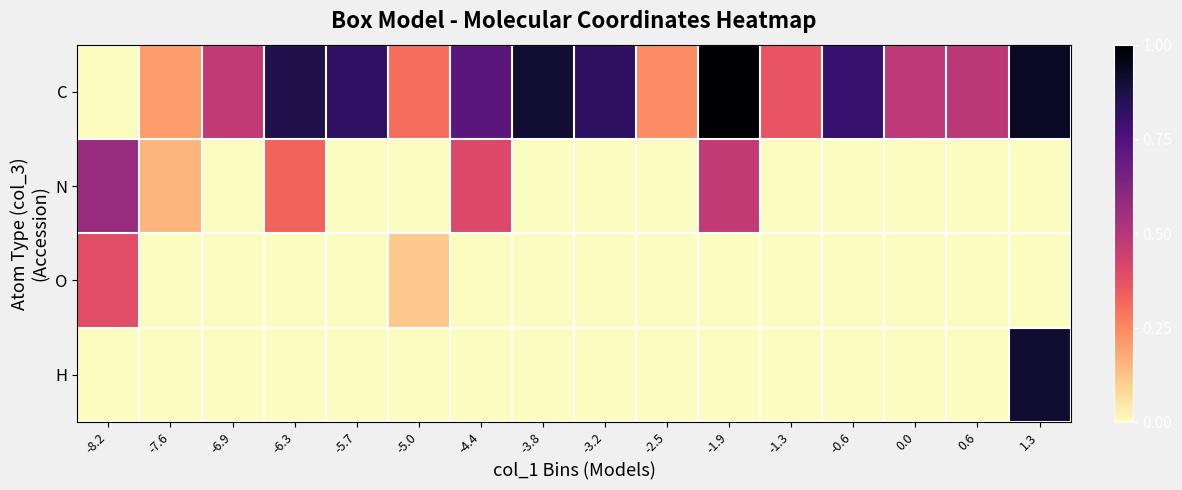

Reading left to right, extract all data points from this chart.

C: -8.2=0.0	-7.6=0.2	-6.9=0.5	-6.3=0.9	-5.7=0.8	-5.0=0.3	-4.4=0.7	-3.8=0.9	-3.2=0.8	-2.5=0.2	-1.9=1.0	-1.3=0.4	-0.6=0.8	0.0=0.5	0.6=0.5	1.3=0.9
N: -8.2=0.6	-7.6=0.2	-6.9=0.0	-6.3=0.3	-5.7=0.0	-5.0=0.0	-4.4=0.4	-3.8=0.0	-3.2=0.0	-2.5=0.0	-1.9=0.5	-1.3=0.0	-0.6=0.0	0.0=0.0	0.6=0.0	1.3=0.0
O: -8.2=0.4	-7.6=0.0	-6.9=0.0	-6.3=0.0	-5.7=0.0	-5.0=0.1	-4.4=0.0	-3.8=0.0	-3.2=0.0	-2.5=0.0	-1.9=0.0	-1.3=0.0	-0.6=0.0	0.0=0.0	0.6=0.0	1.3=0.0
H: -8.2=0.0	-7.6=0.0	-6.9=0.0	-6.3=0.0	-5.7=0.0	-5.0=0.0	-4.4=0.0	-3.8=0.0	-3.2=0.0	-2.5=0.0	-1.9=0.0	-1.3=0.0	-0.6=0.0	0.0=0.0	0.6=0.0	1.3=0.9